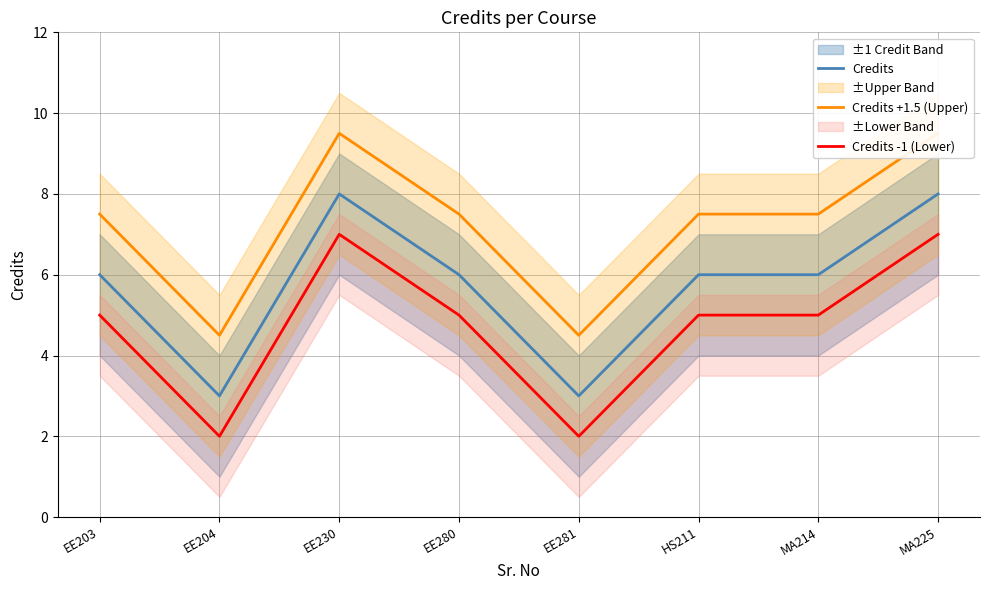

Which category has the lowest value in the Credits series?

EE204